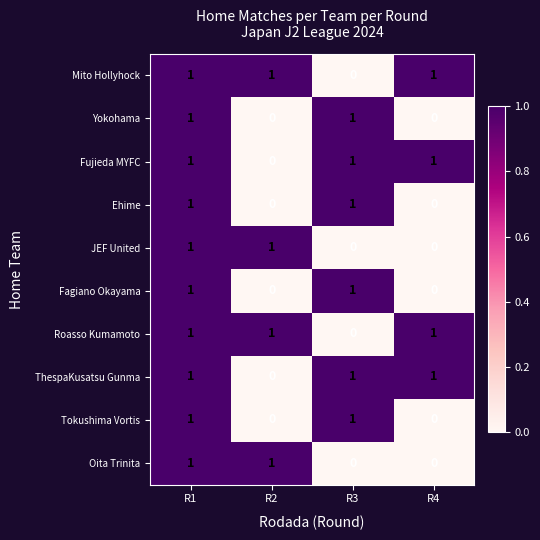

At how many categories does at least one series exceed 0?

4